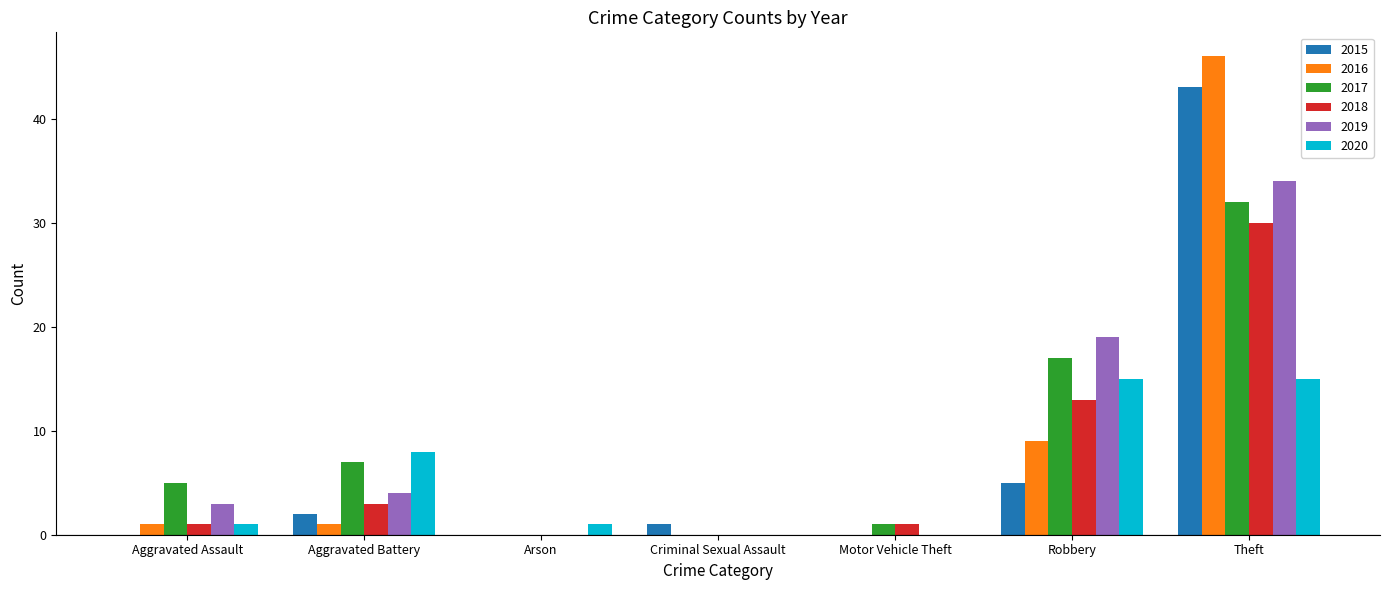

The 2020 series shows 23 at Robbery. True or false?

False